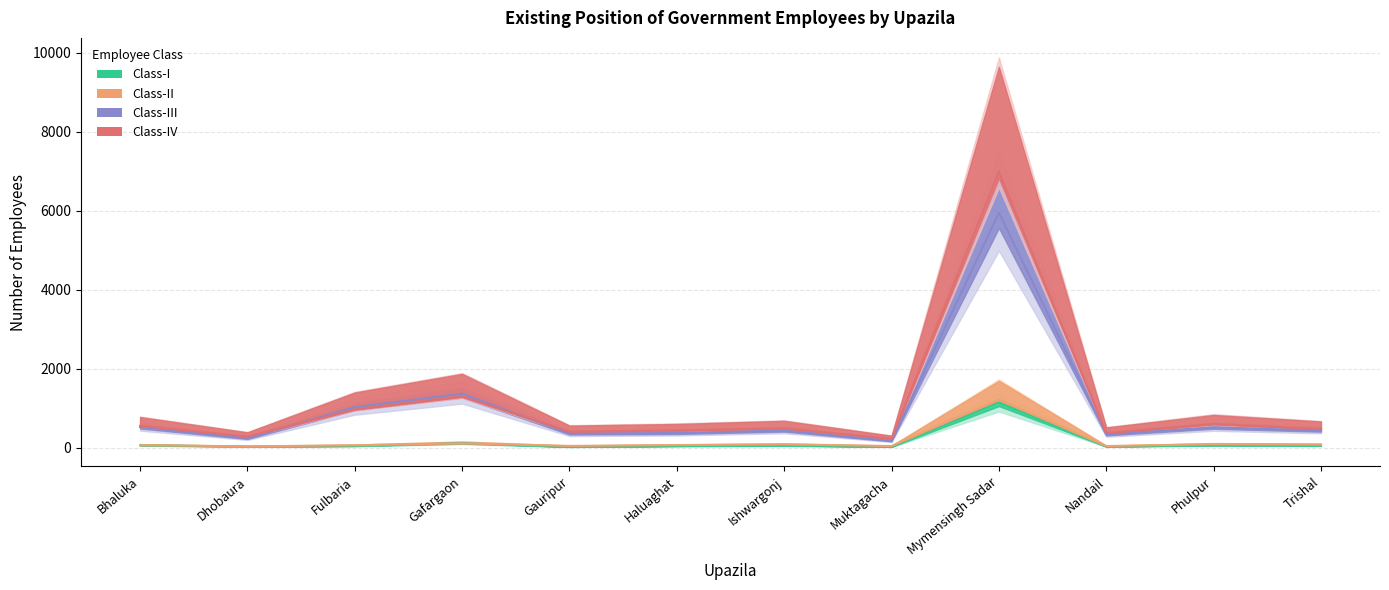

How many data points in Class-I are above 52?

5